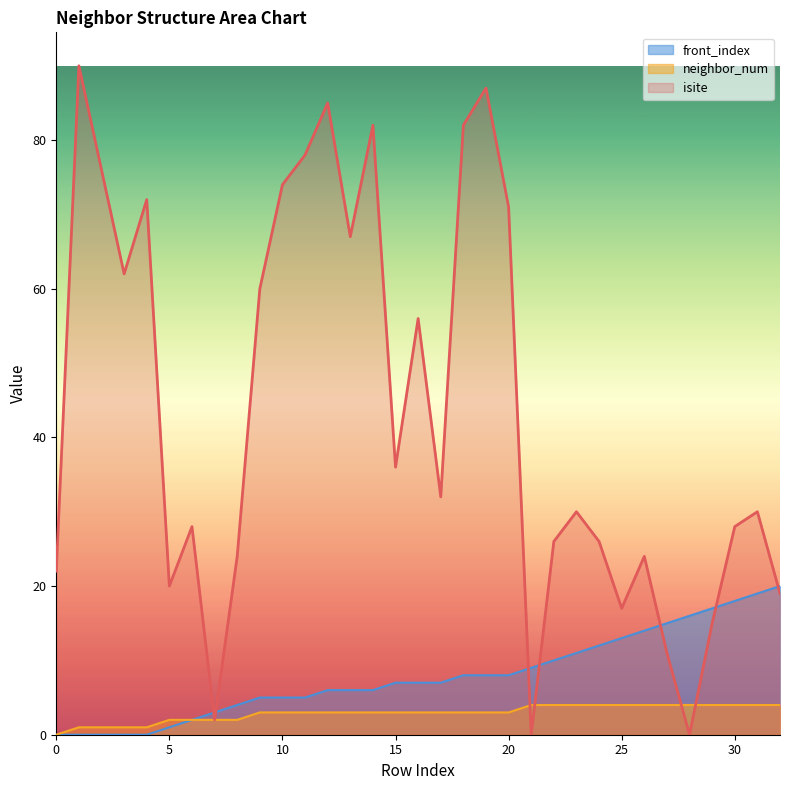

How many lines are shown in the chart?

3